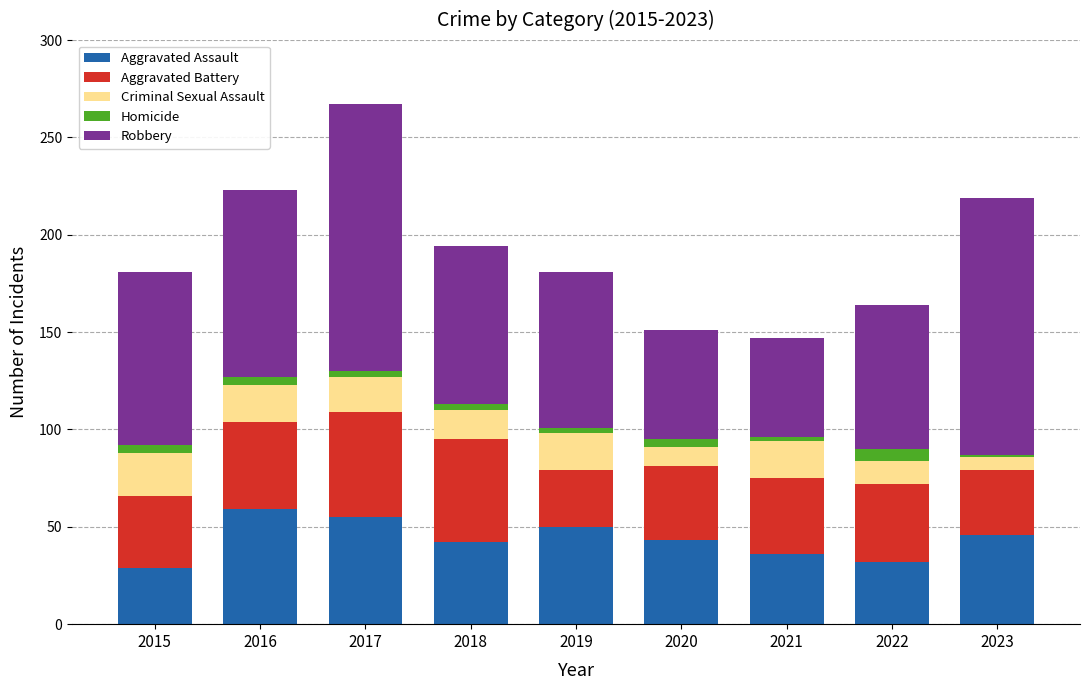

Is it true that Aggravated Assault equals 36 at 2021?

True